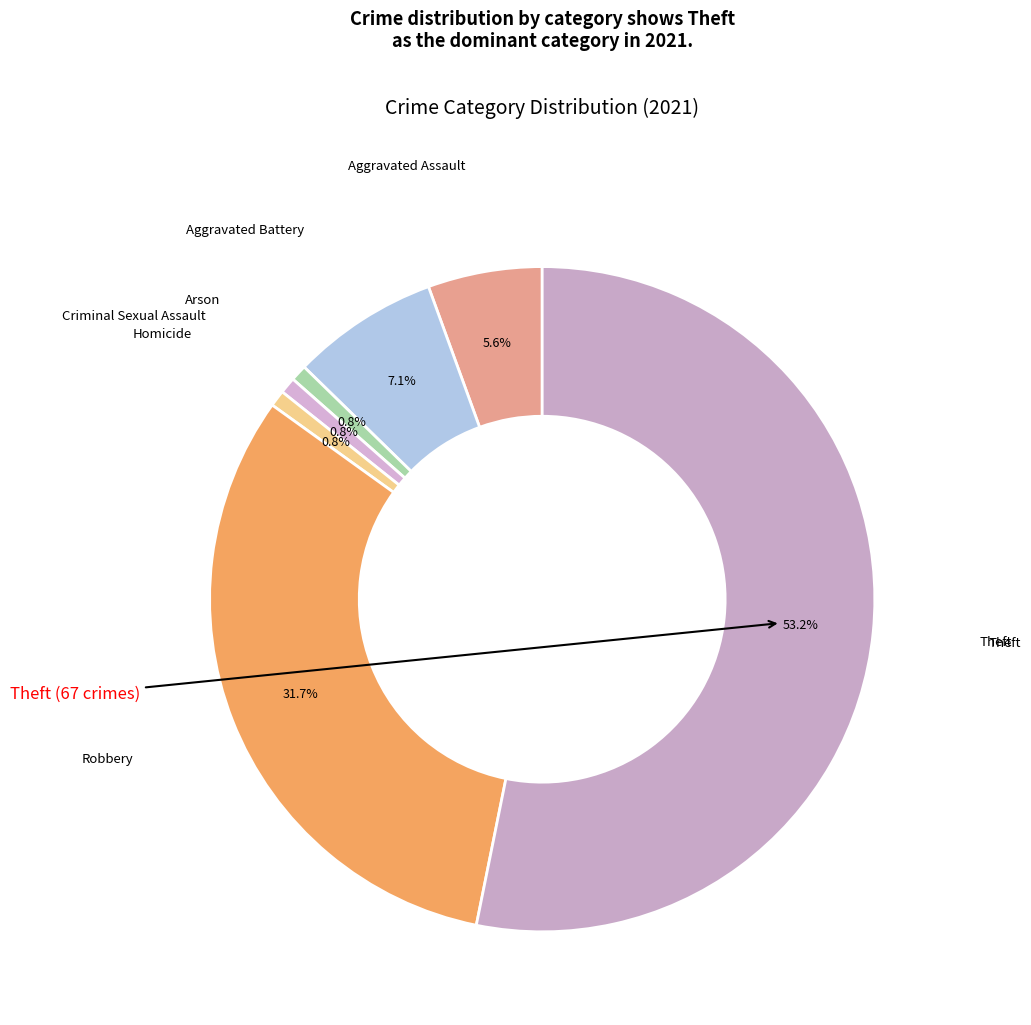

Count the number of slices in the pie.

7